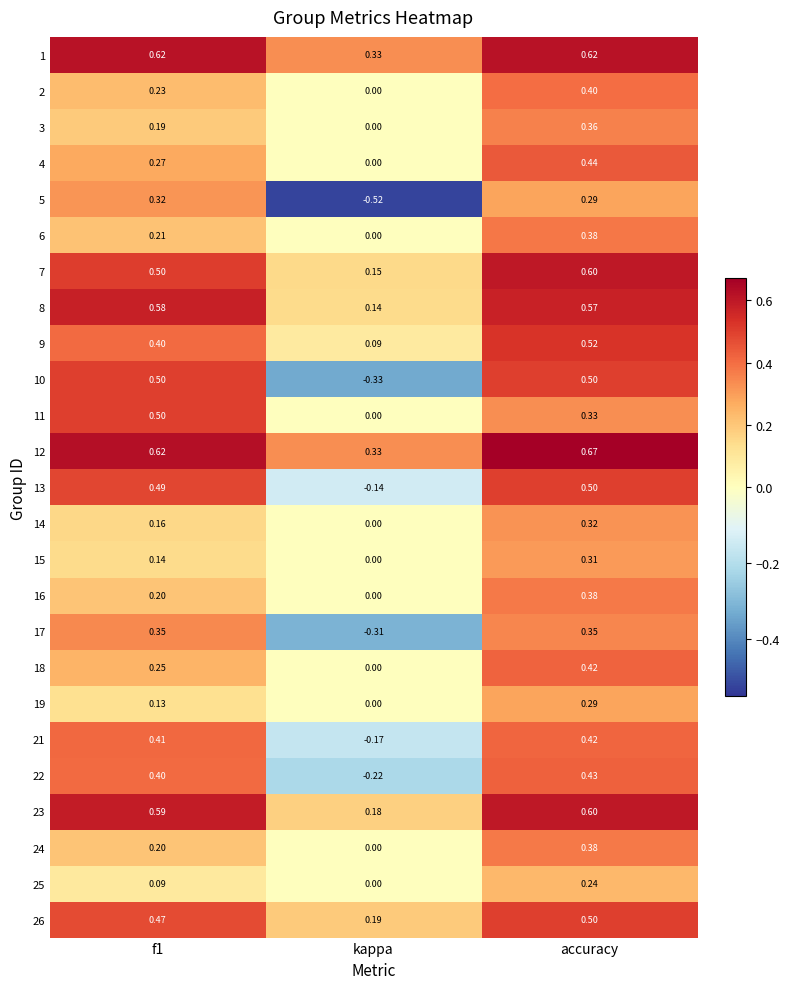

At which label is 9 closest to 0?

kappa